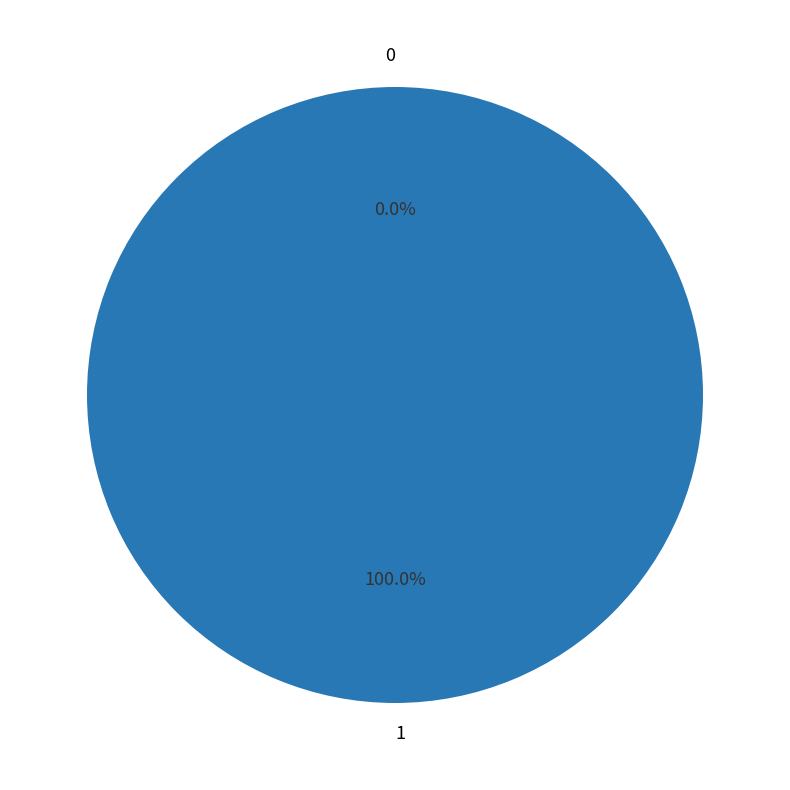

To the nearest percent, what is the combined percentage of 1 and 0?

100%